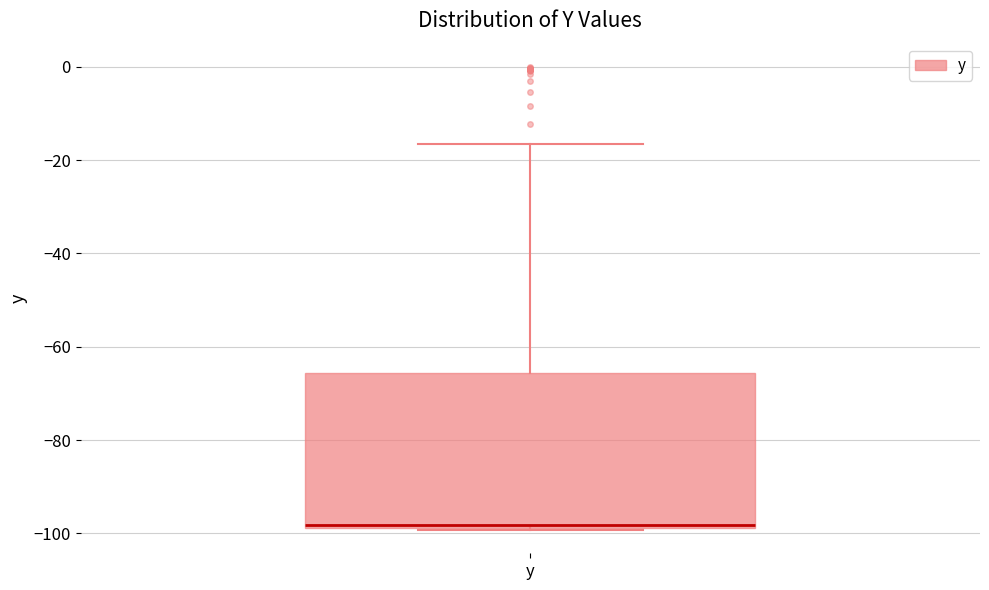

Transcribe this box plot: give where the median line is, the range the box spans, and where the two whiskers end, as read against the y-axis. The values are not printed on the chart, so give them approximately, as read against the axis.

median -98 (just above the box's lower edge), box -98 to -66, whiskers -100 to -16